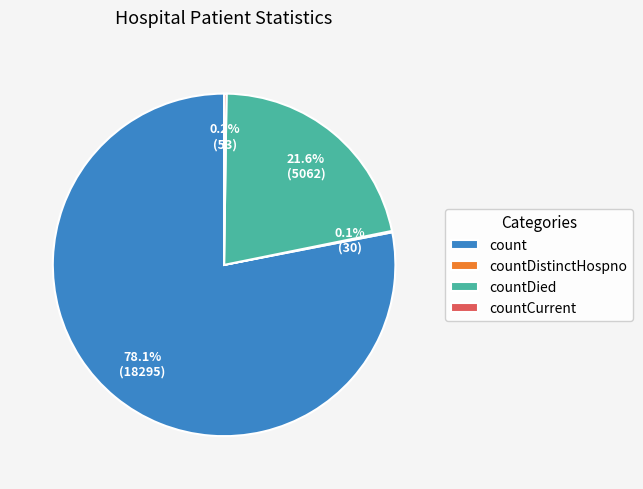

Do count and countDied together represent more than half of the pie?

Yes